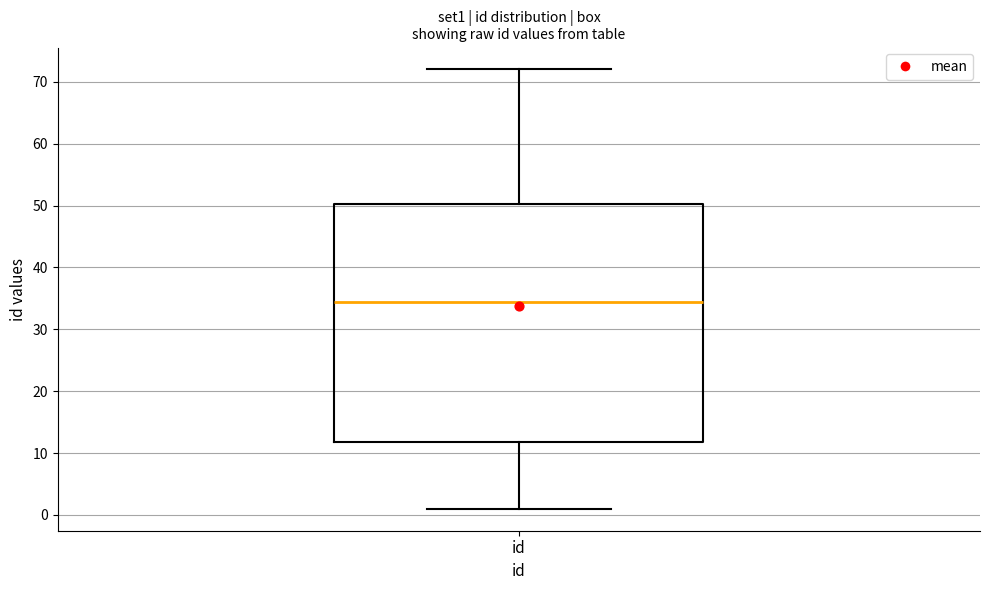

Where does the median line of the box for id sit on the y-axis? The values are not printed on the chart, so give them approximately, as read against the axis.

35